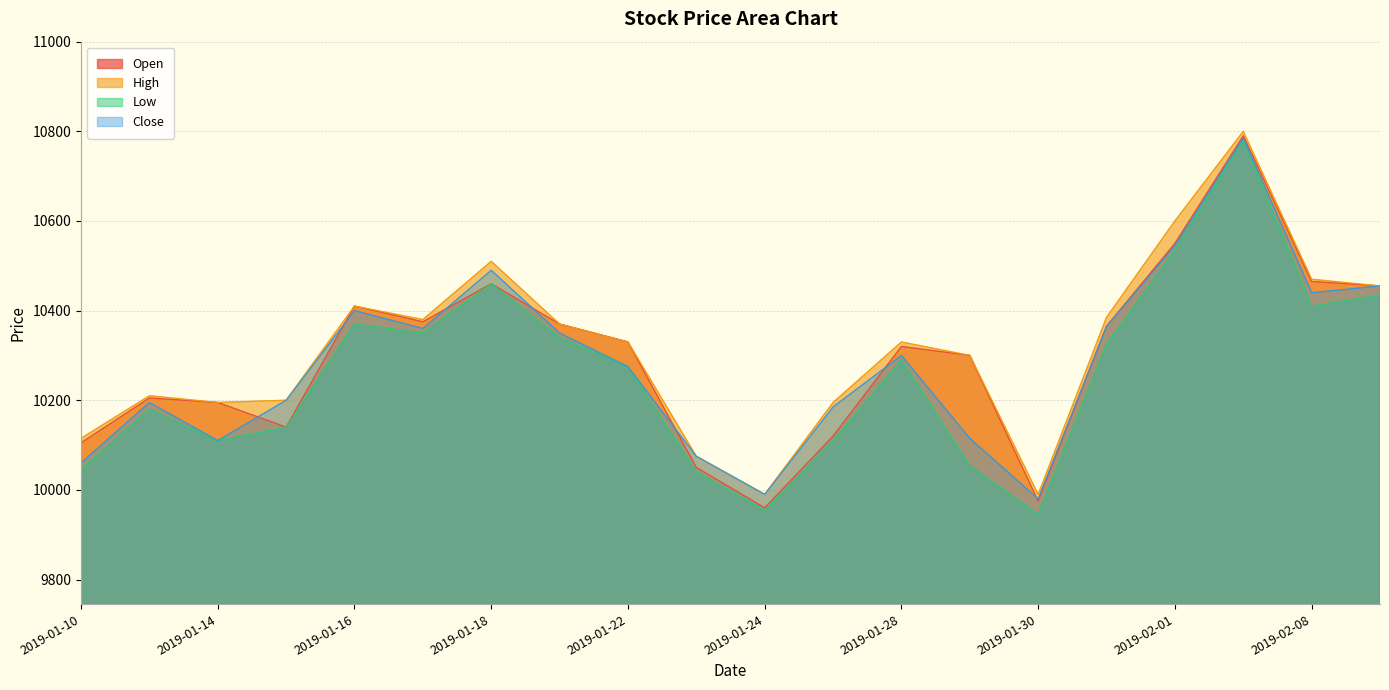

Is it true that Open equals 10205 at 2019-01-11?

True